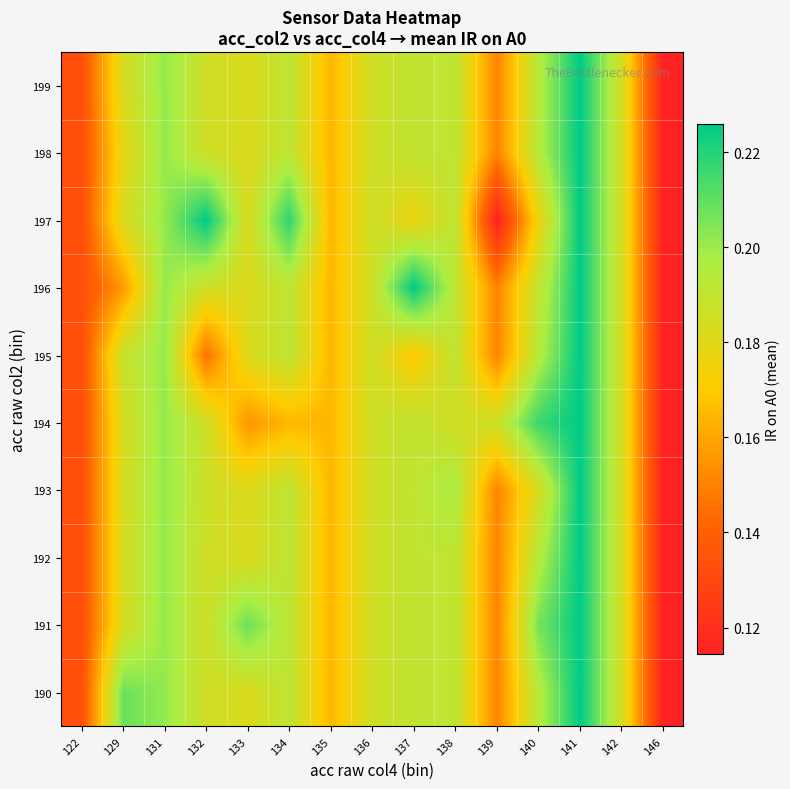

Reading left to right, transcribe all the data shown in this chart.

190: 122=0.1	129=0.2	131=0.2	132=0.2	133=0.2	134=0.2	135=0.2	136=0.2	137=0.2	138=0.2	139=0.2	140=0.2	141=0.2	142=0.2	146=0.1
191: 122=0.1	129=0.2	131=0.2	132=0.2	133=0.2	134=0.2	135=0.2	136=0.2	137=0.2	138=0.2	139=0.2	140=0.2	141=0.2	142=0.2	146=0.1
192: 122=0.1	129=0.2	131=0.2	132=0.2	133=0.2	134=0.2	135=0.2	136=0.2	137=0.2	138=0.2	139=0.2	140=0.2	141=0.2	142=0.2	146=0.1
193: 122=0.1	129=0.2	131=0.2	132=0.2	133=0.2	134=0.2	135=0.2	136=0.2	137=0.2	138=0.2	139=0.2	140=0.2	141=0.2	142=0.2	146=0.1
194: 122=0.1	129=0.2	131=0.2	132=0.2	133=0.2	134=0.2	135=0.2	136=0.2	137=0.2	138=0.2	139=0.2	140=0.2	141=0.2	142=0.2	146=0.1
195: 122=0.1	129=0.2	131=0.2	132=0.1	133=0.2	134=0.2	135=0.2	136=0.2	137=0.2	138=0.2	139=0.2	140=0.2	141=0.2	142=0.2	146=0.1
196: 122=0.1	129=0.2	131=0.2	132=0.2	133=0.2	134=0.2	135=0.2	136=0.2	137=0.2	138=0.2	139=0.2	140=0.2	141=0.2	142=0.2	146=0.1
197: 122=0.1	129=0.2	131=0.2	132=0.2	133=0.2	134=0.2	135=0.2	136=0.2	137=0.2	138=0.2	139=0.1	140=0.2	141=0.2	142=0.2	146=0.1
198: 122=0.1	129=0.2	131=0.2	132=0.2	133=0.2	134=0.2	135=0.2	136=0.2	137=0.2	138=0.2	139=0.2	140=0.2	141=0.2	142=0.2	146=0.1
199: 122=0.1	129=0.2	131=0.2	132=0.2	133=0.2	134=0.2	135=0.2	136=0.2	137=0.2	138=0.2	139=0.2	140=0.2	141=0.2	142=0.2	146=0.1